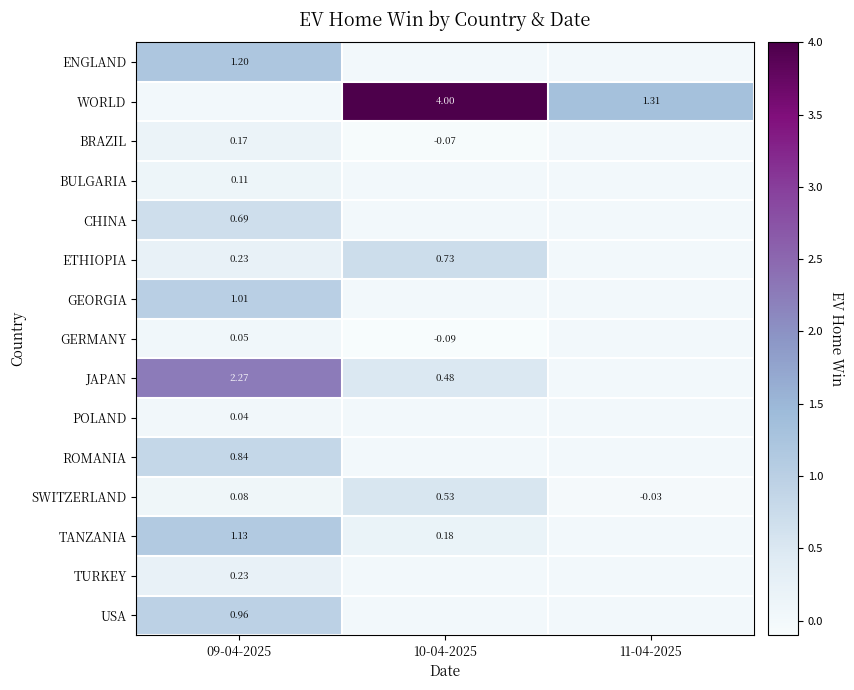

Is the value of BRAZIL at 10-04-2025 greater than the value of ETHIOPIA at 09-04-2025?

No